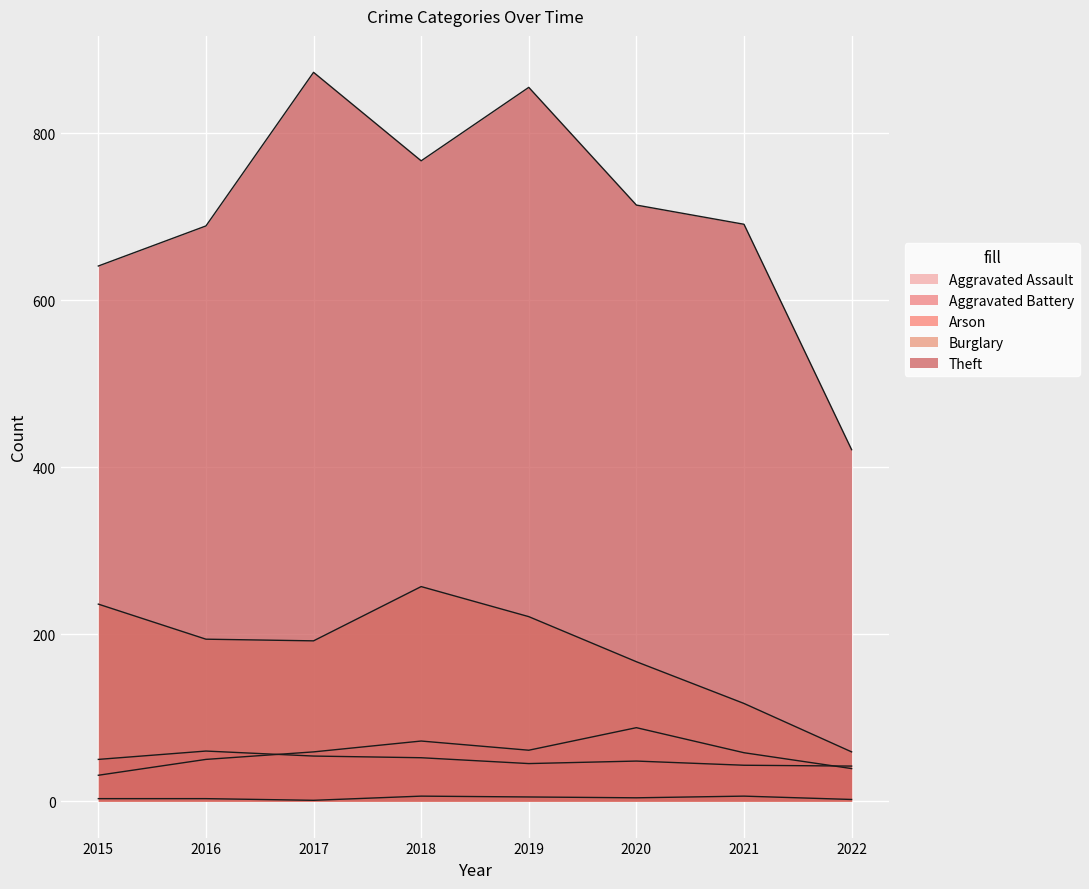

Rank the series at 2019 from lowest to highest value.

Arson, Aggravated Battery, Aggravated Assault, Burglary, Theft